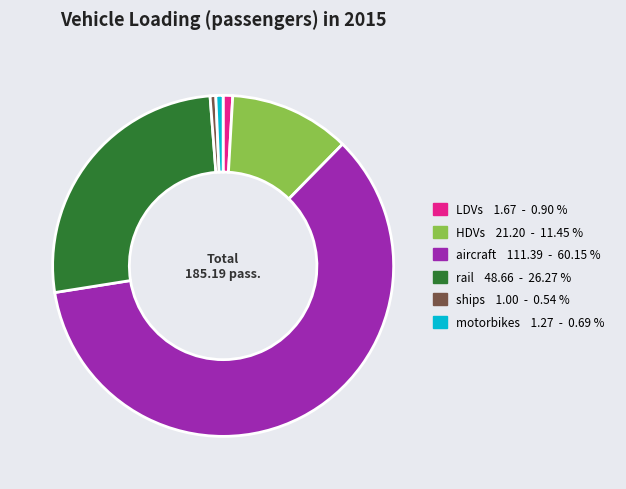

Is it true that ships is 10% of the pie?

False